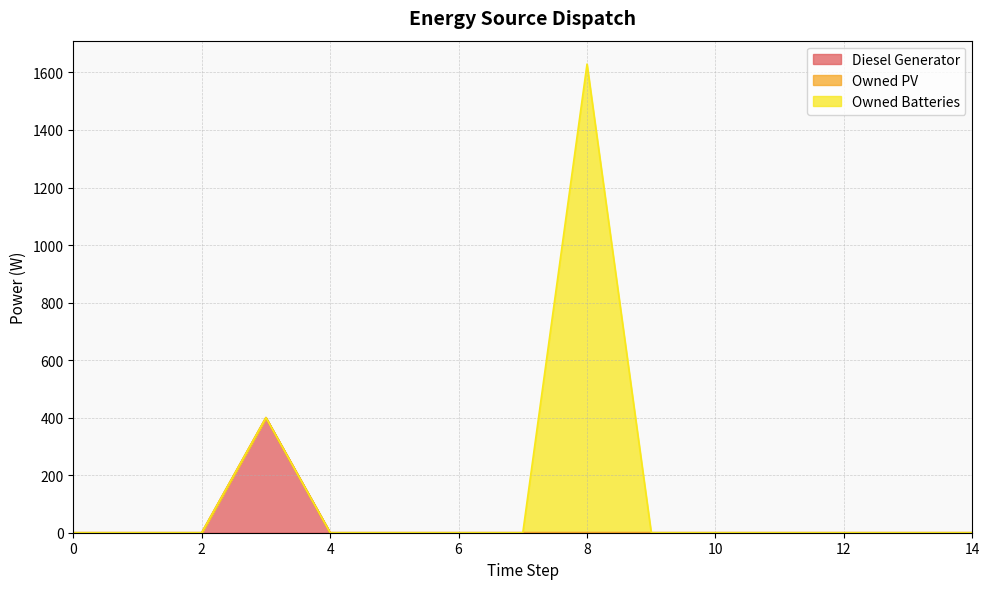

True or false: Owned Batteries and Owned PV cross at least once.

False